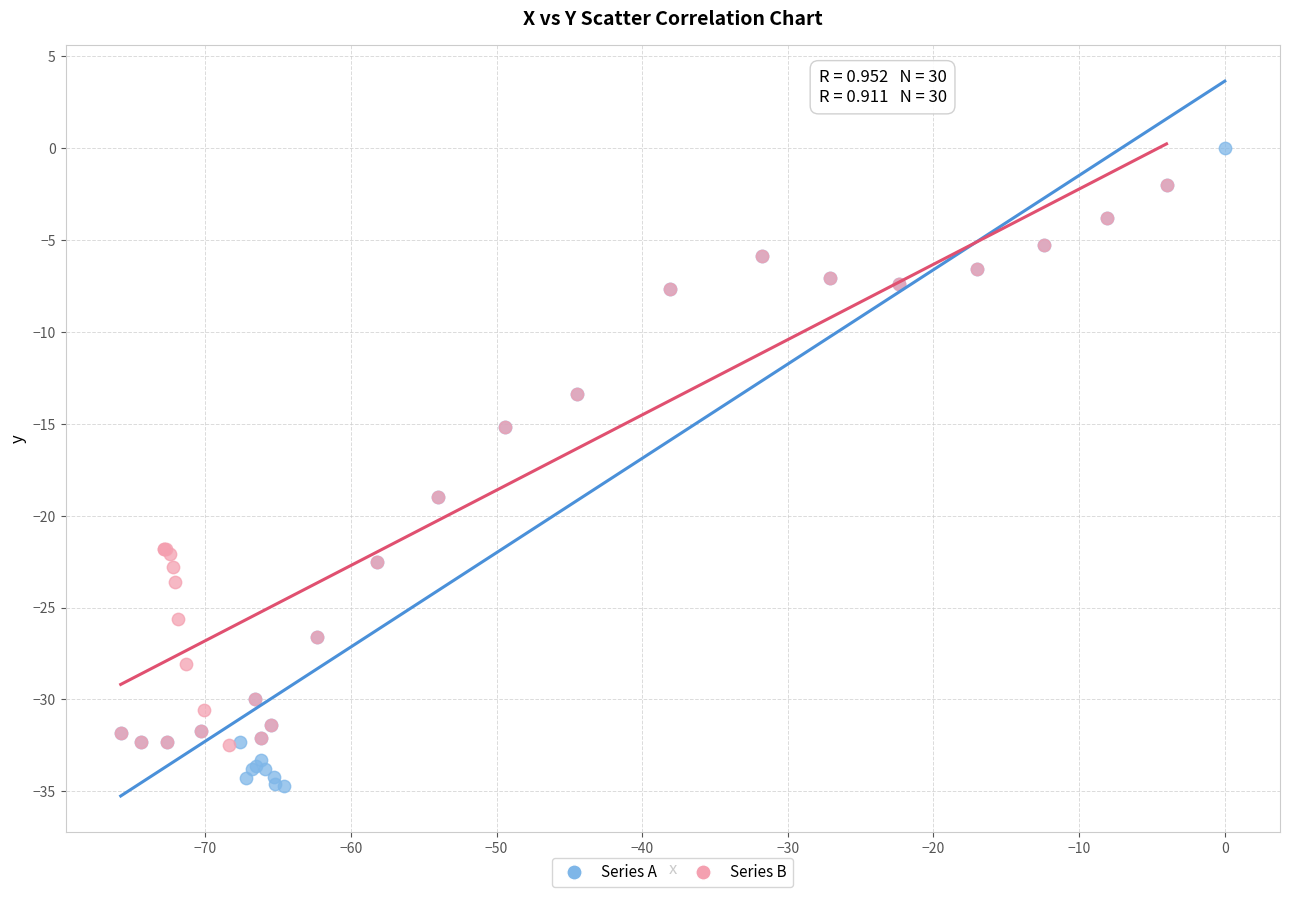

Which series has the largest Y range (max minus min)?

Series A